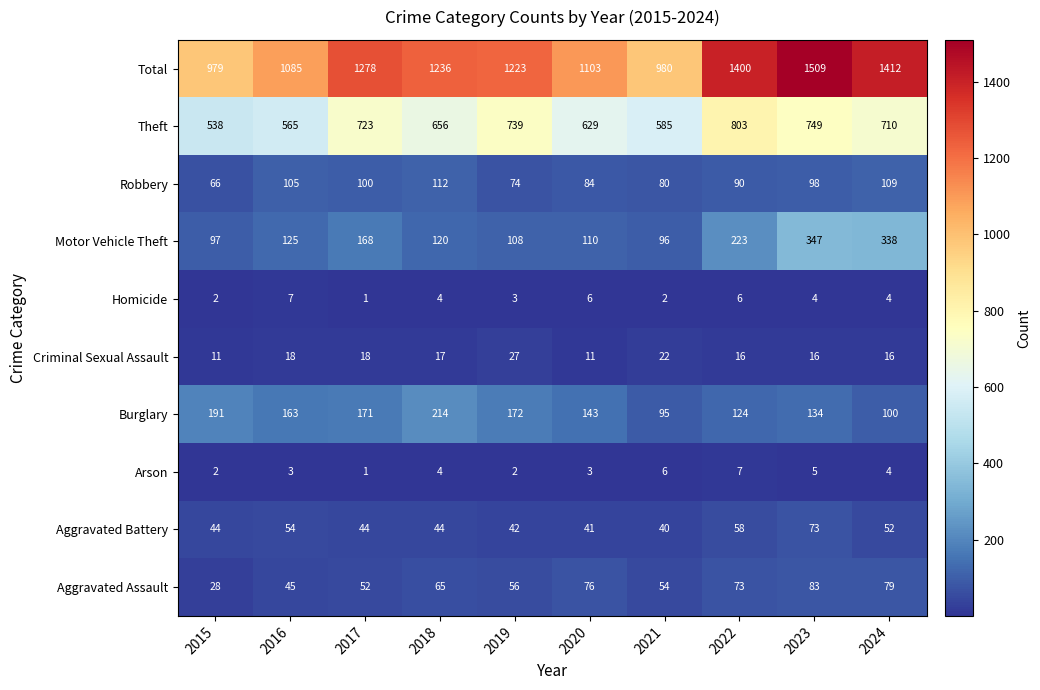

What is the greatest value displayed?

1509